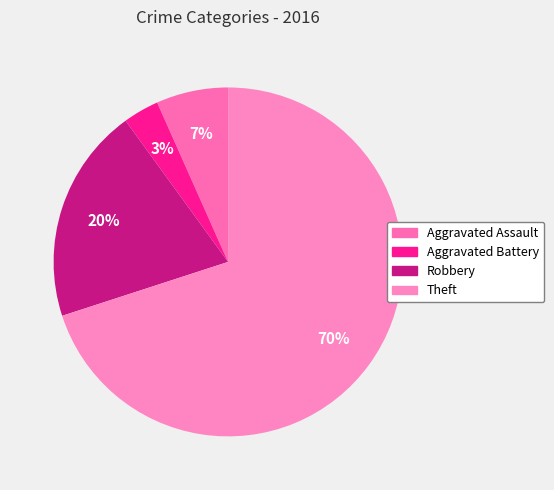

To the nearest percent, what portion does Aggravated Battery represent?

3%